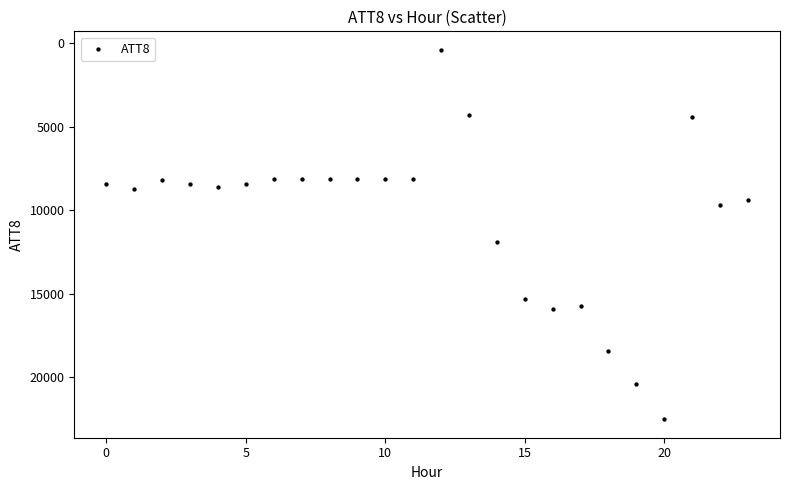

What Y value in the scatter plot is closest to 11450?

11900